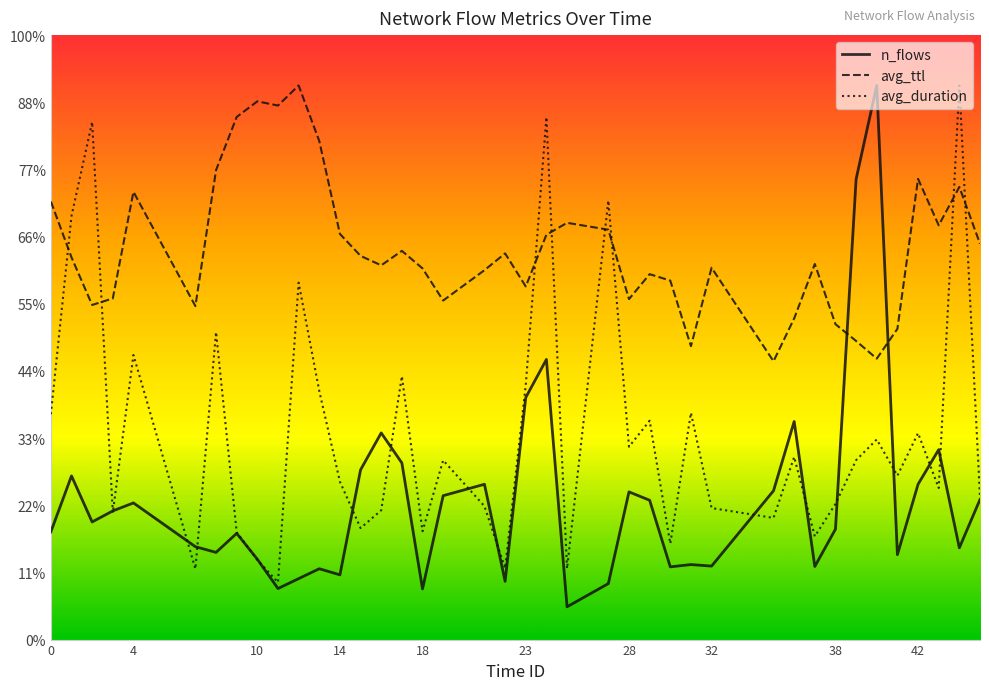

Rank the series by their maximum value, from highest to lowest.

n_flows, avg_ttl, avg_duration